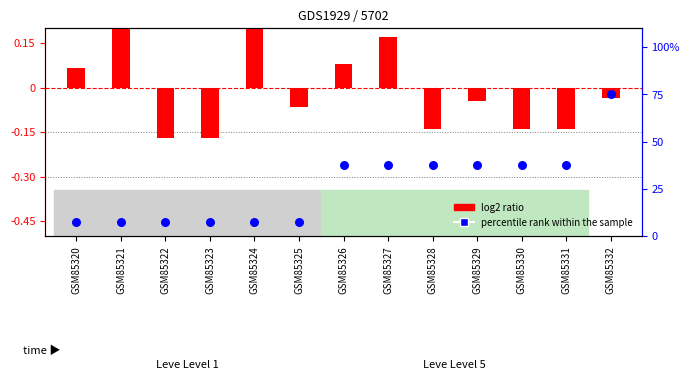

Which series has the largest total across all categories?

percentile rank within the sample